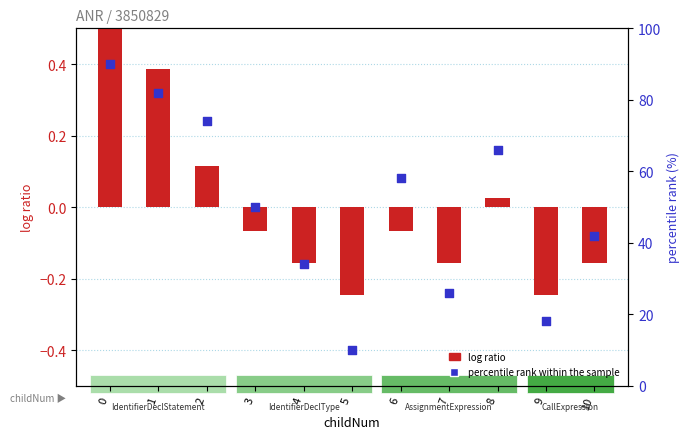

Which series has the widest spread of Y values?

log ratio